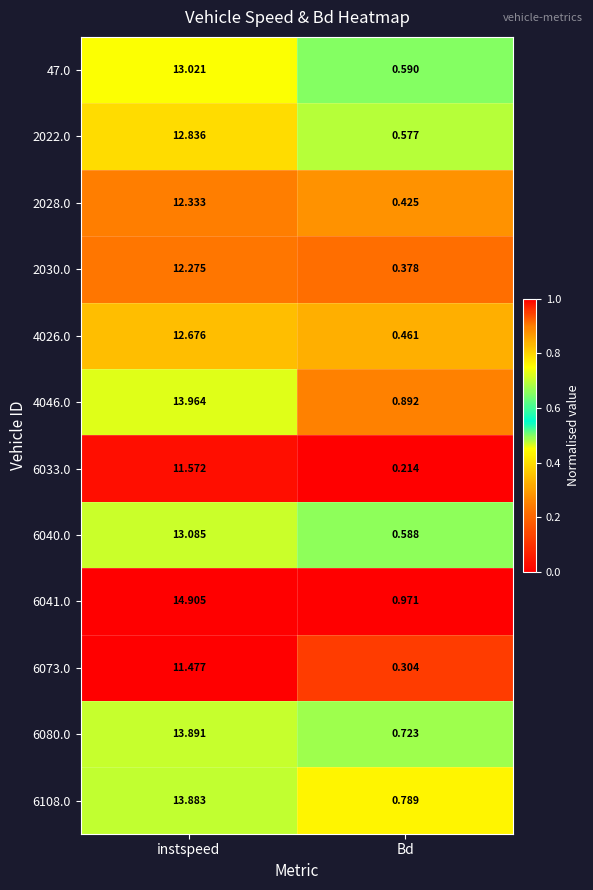

At which category is the sum across all series the highest?

instspeed